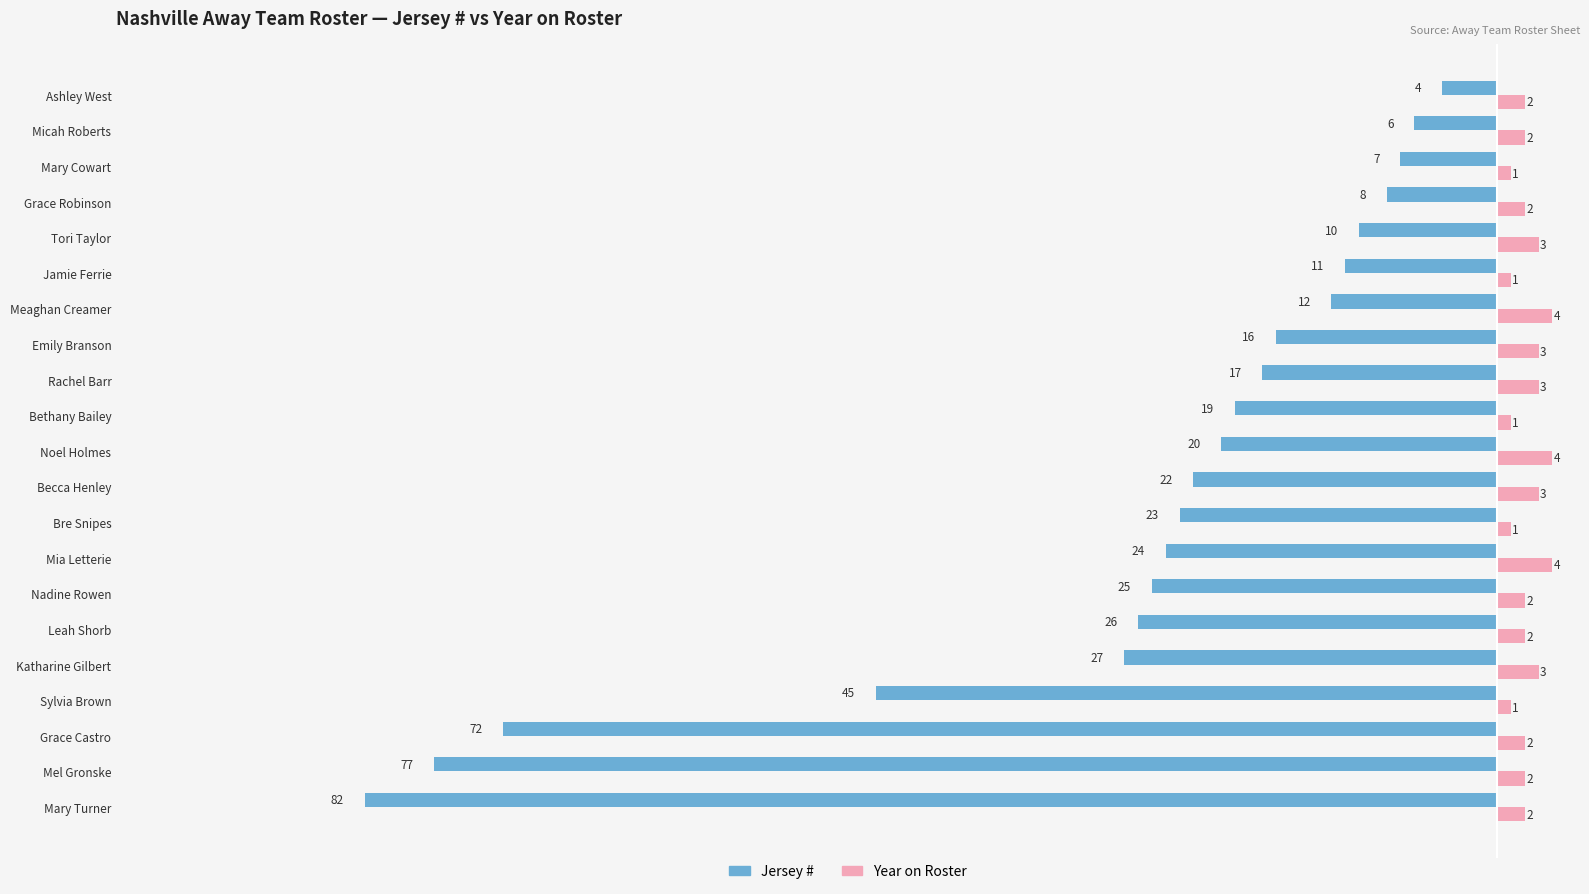

Which series has the largest total across all categories?

Year on Roster